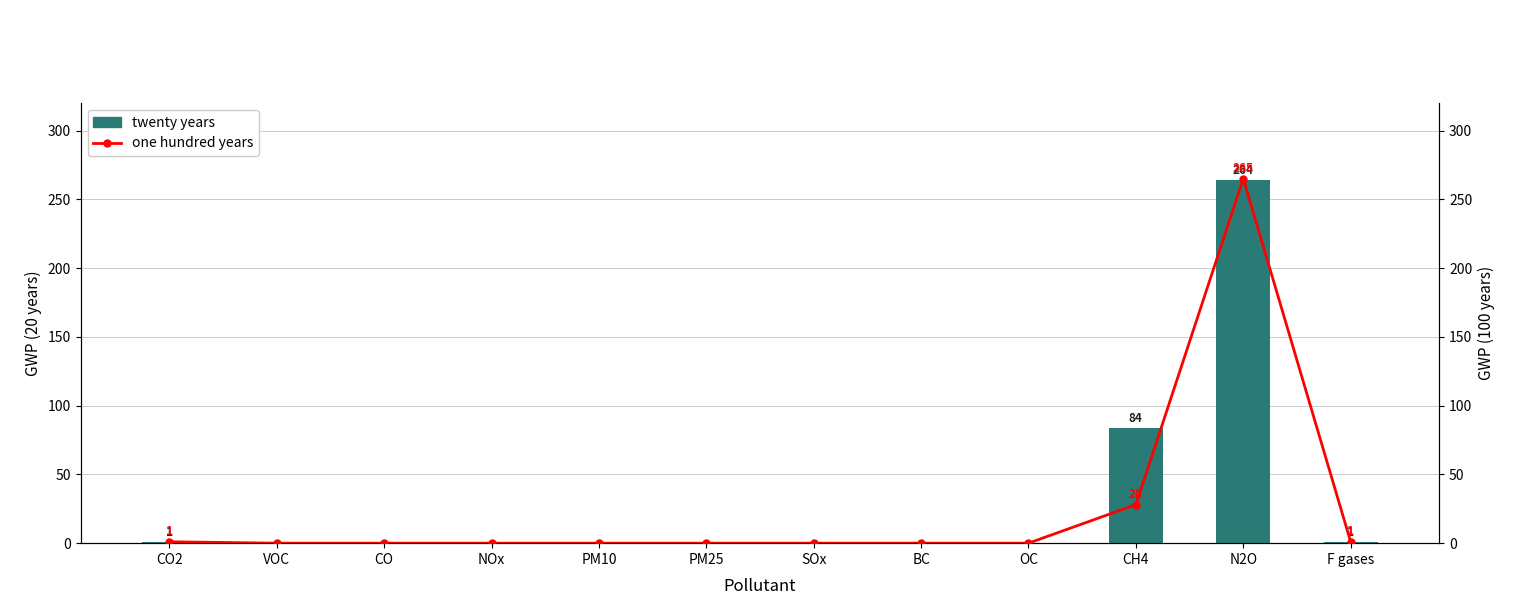

Rank the series at CH4 from highest to lowest value.

twenty years, one hundred years